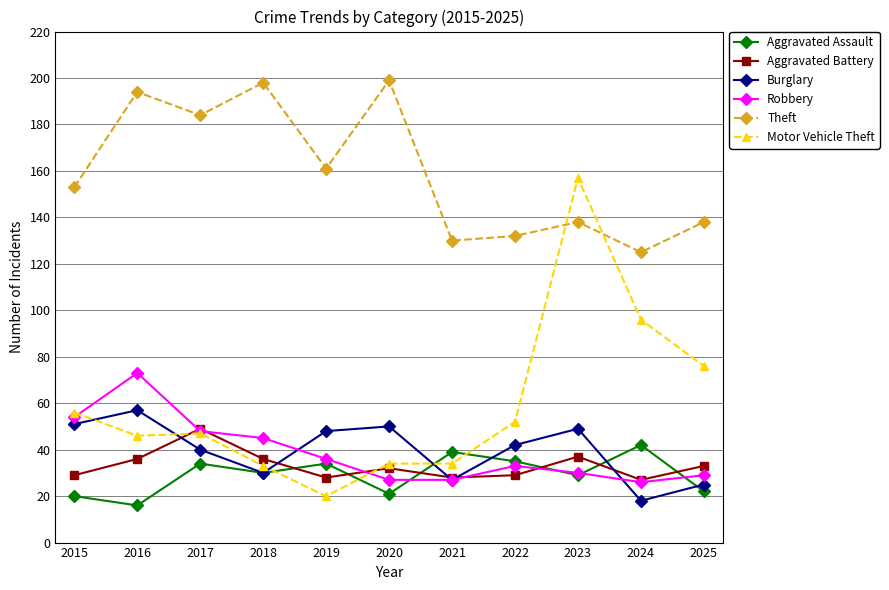

Is this an area chart (filled region under the line)?

No